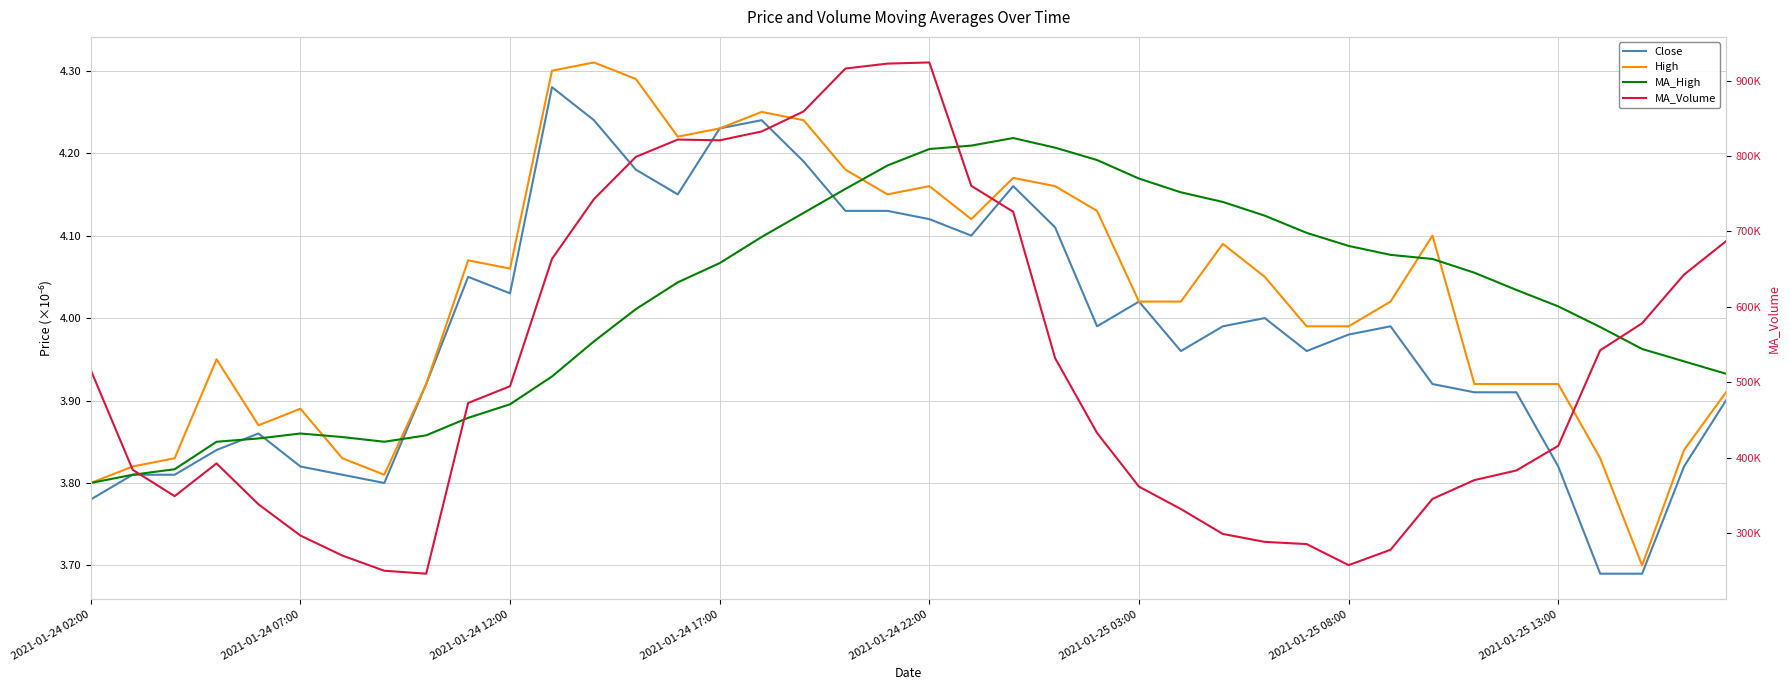

How many distinct data groups are displayed?

4